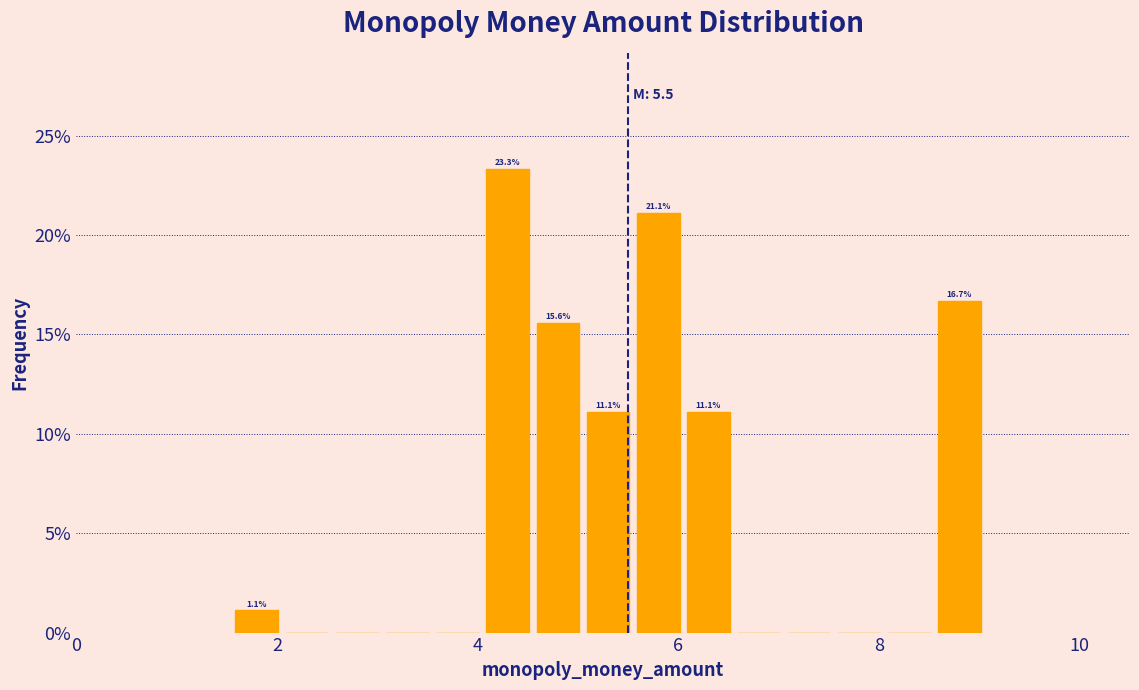

Read against the x-axis, roughly where is the centre of the tallest bar?

4.4